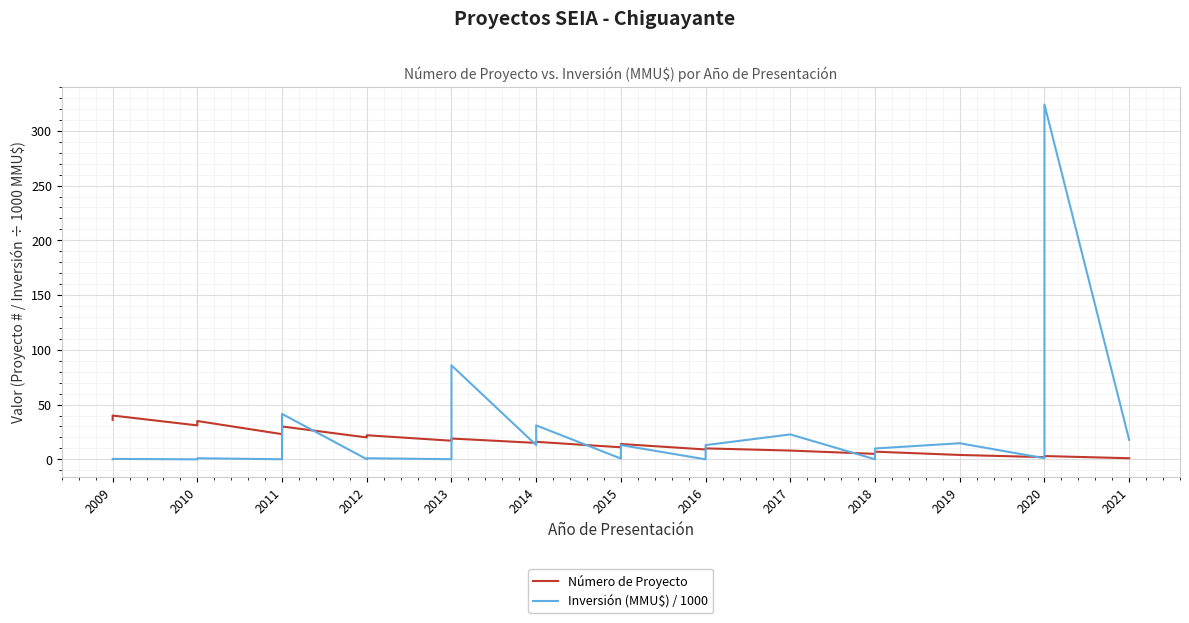

What are all the series names shown in the legend?

Número de Proyecto, Inversión (MMU$) / 1000